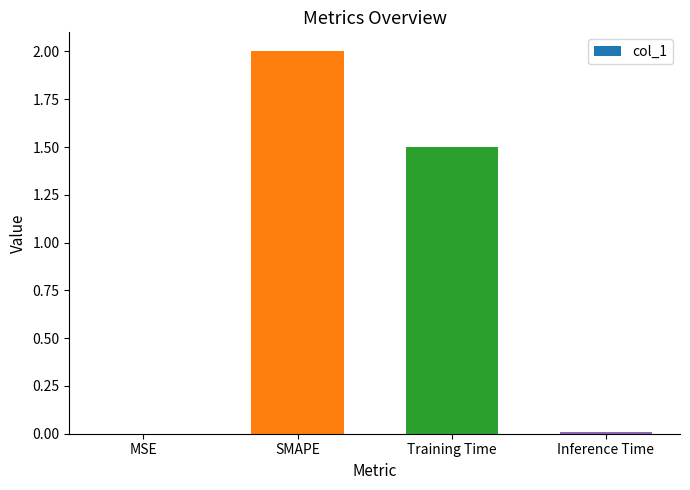

What is the greatest value displayed?

2.0